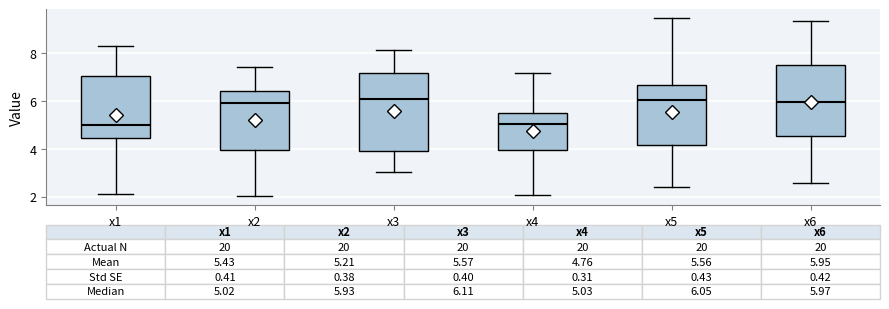

Which box is the tallest, from its lower edge to its upper edge?

x3